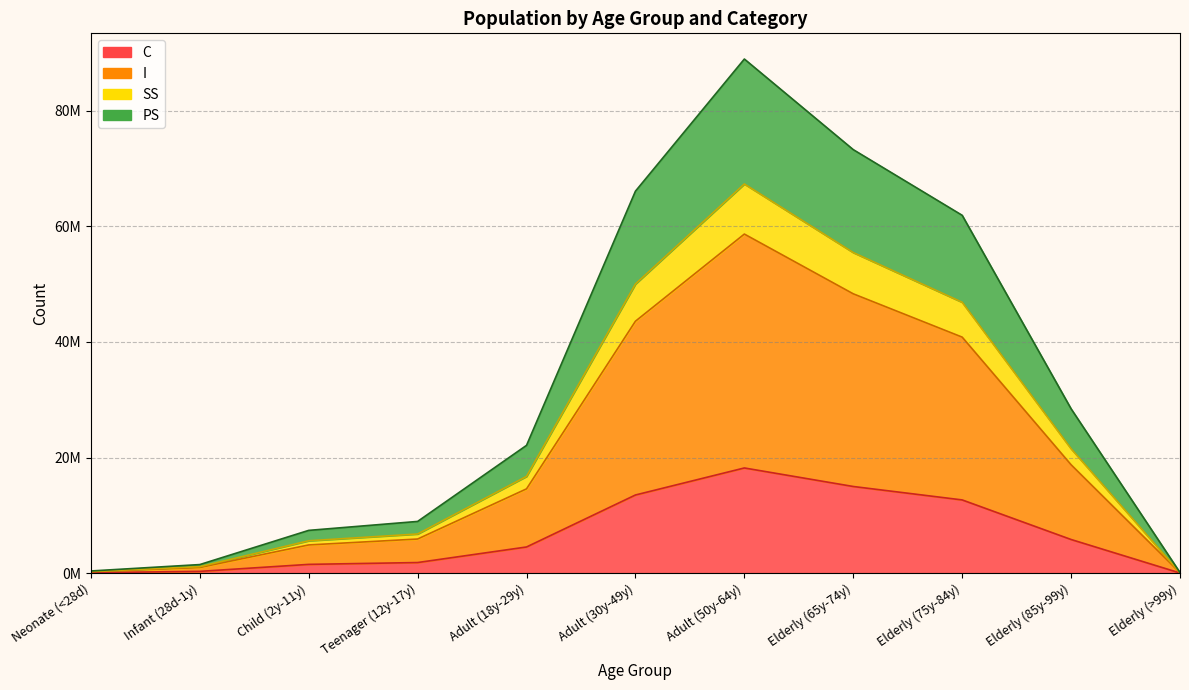

True or false: SS and I cross at least once.

False